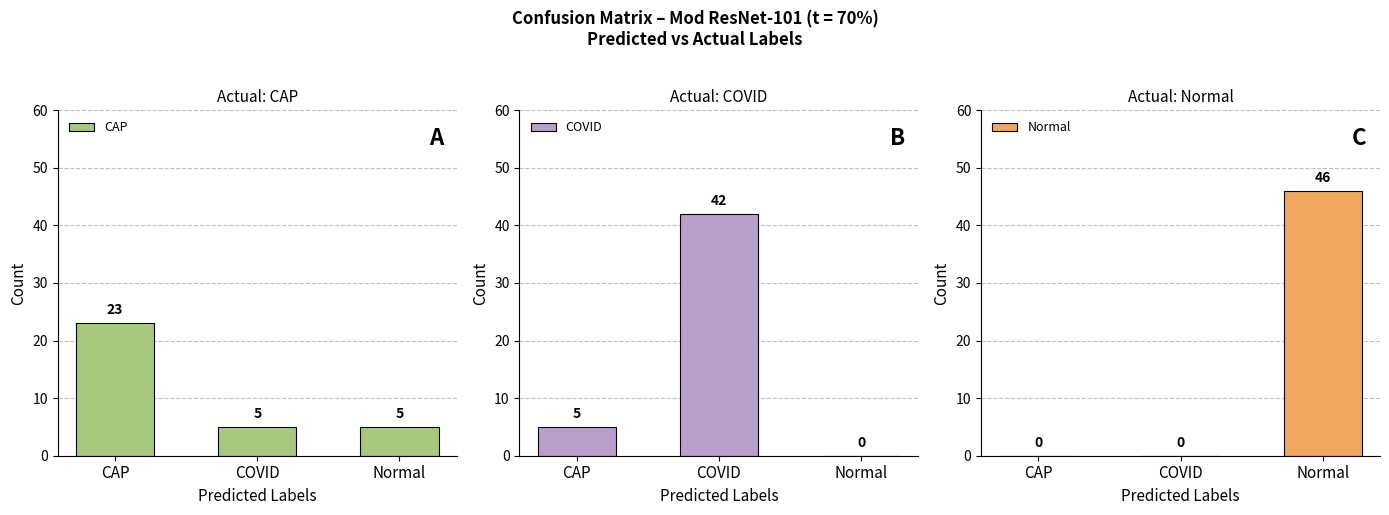

At CAP, list the series in order from largest to smallest.

CAP, COVID, Normal